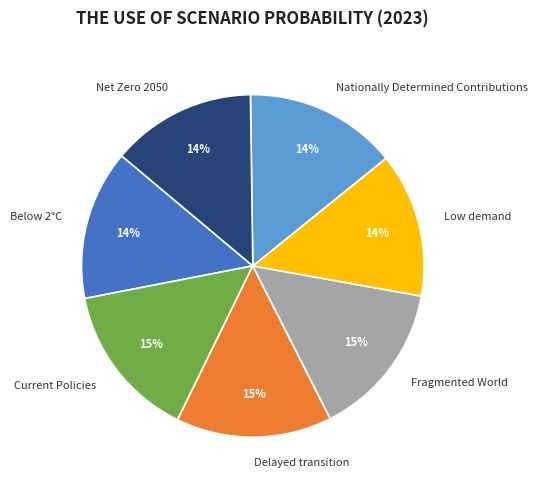

Is there any slice that represents more than half of the pie?

No